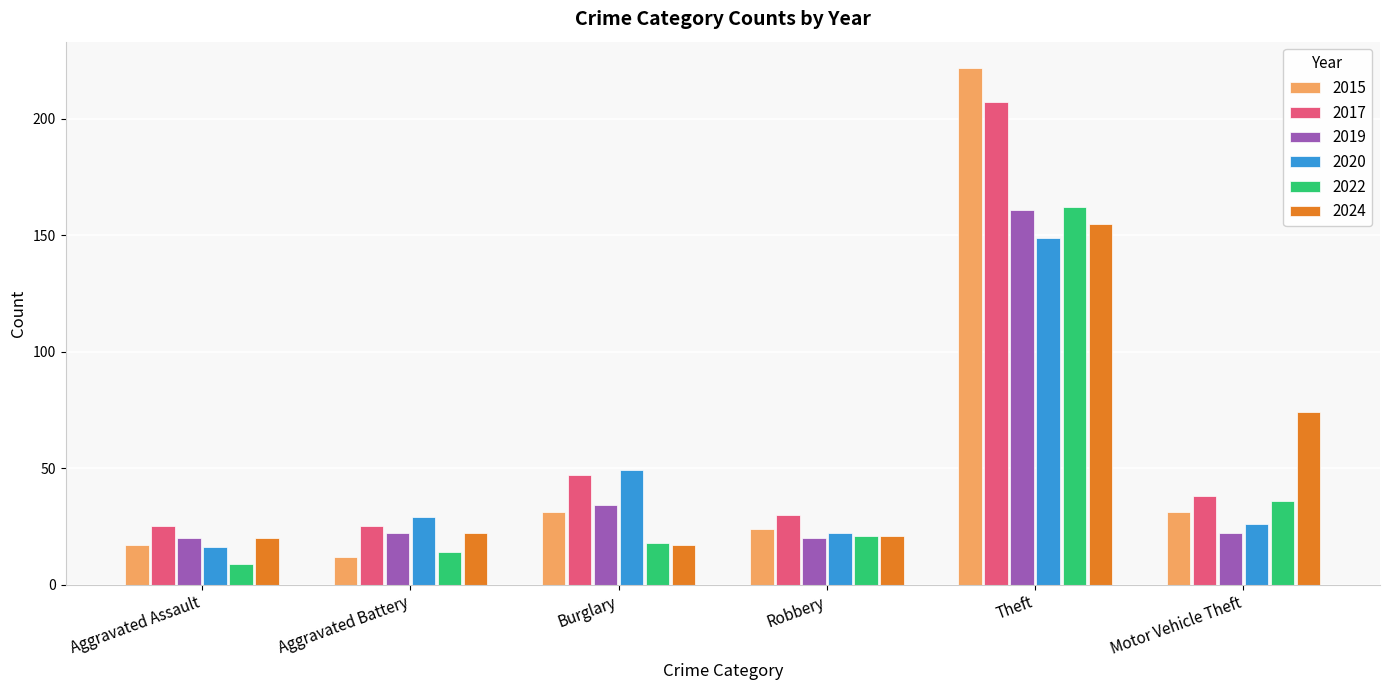

Reading left to right, transcribe all the data shown in this chart.

2015: Aggravated Assault=17	Aggravated Battery=12	Burglary=31	Robbery=24	Theft=222	Motor Vehicle Theft=31
2017: Aggravated Assault=25	Aggravated Battery=25	Burglary=47	Robbery=30	Theft=207	Motor Vehicle Theft=38
2019: Aggravated Assault=20	Aggravated Battery=22	Burglary=34	Robbery=20	Theft=161	Motor Vehicle Theft=22
2020: Aggravated Assault=16	Aggravated Battery=29	Burglary=49	Robbery=22	Theft=149	Motor Vehicle Theft=26
2022: Aggravated Assault=9	Aggravated Battery=14	Burglary=18	Robbery=21	Theft=162	Motor Vehicle Theft=36
2024: Aggravated Assault=20	Aggravated Battery=22	Burglary=17	Robbery=21	Theft=155	Motor Vehicle Theft=74